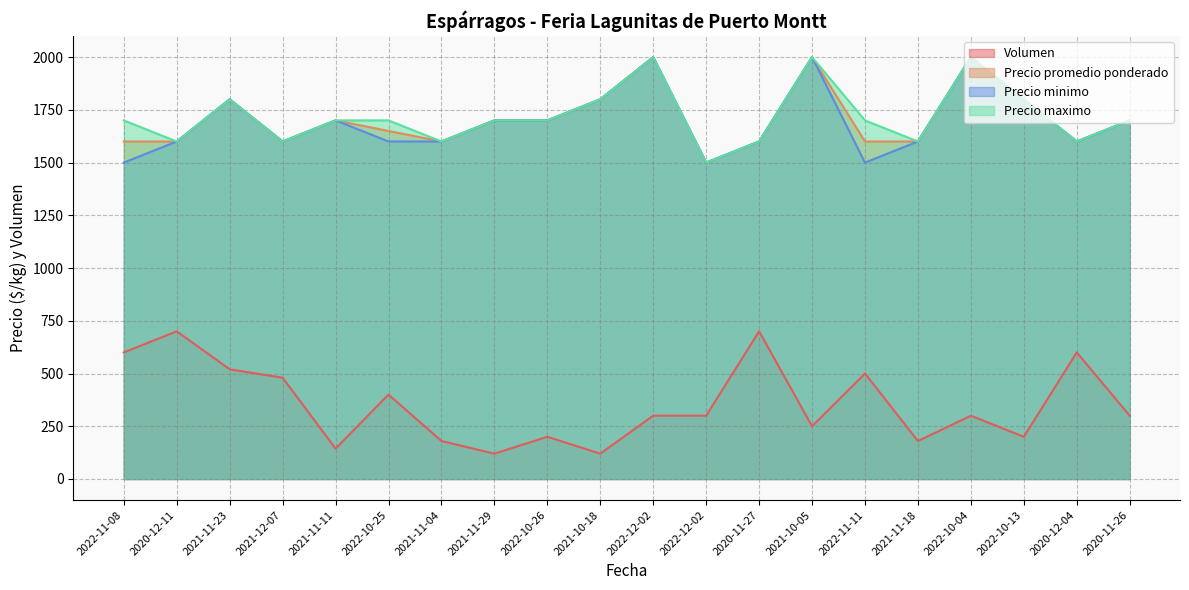

Is the value of Volumen at 2022-11-08 greater than the value of Precio minimo at 2021-12-07?

No